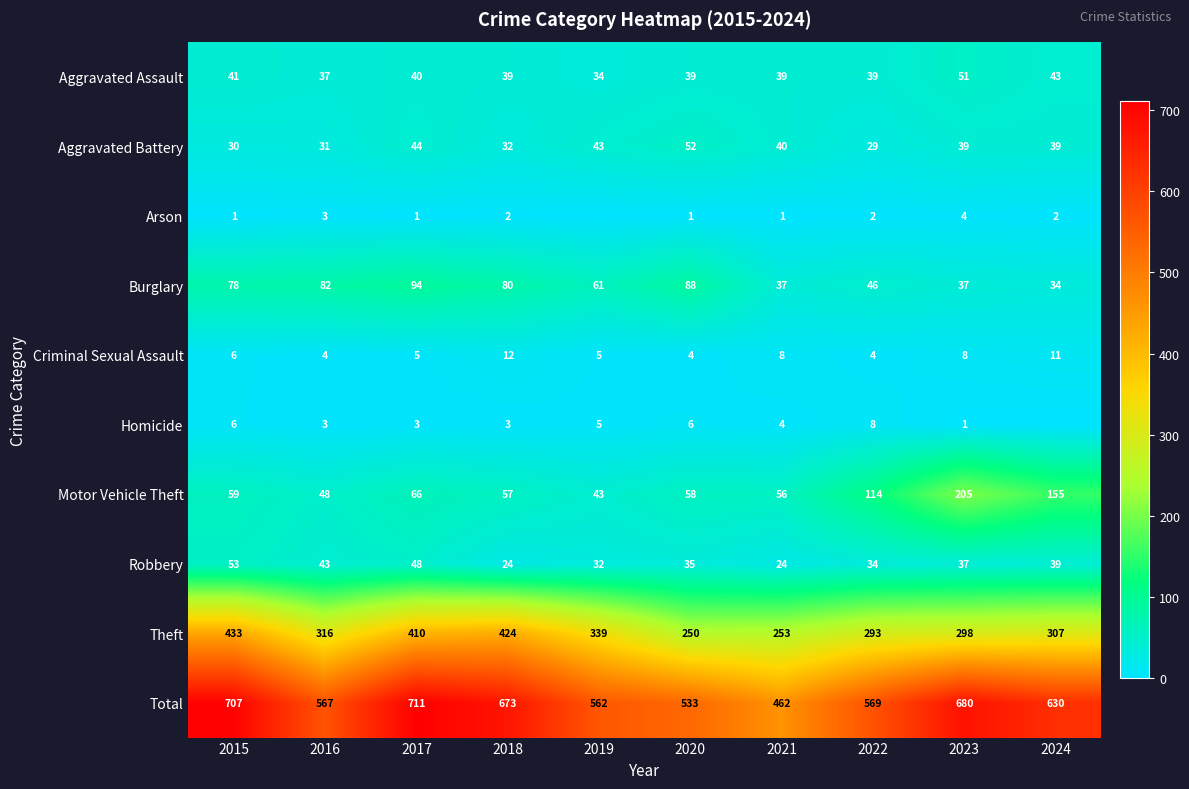

Is the value of Criminal Sexual Assault at 2021 greater than the value of Theft at 2019?

No